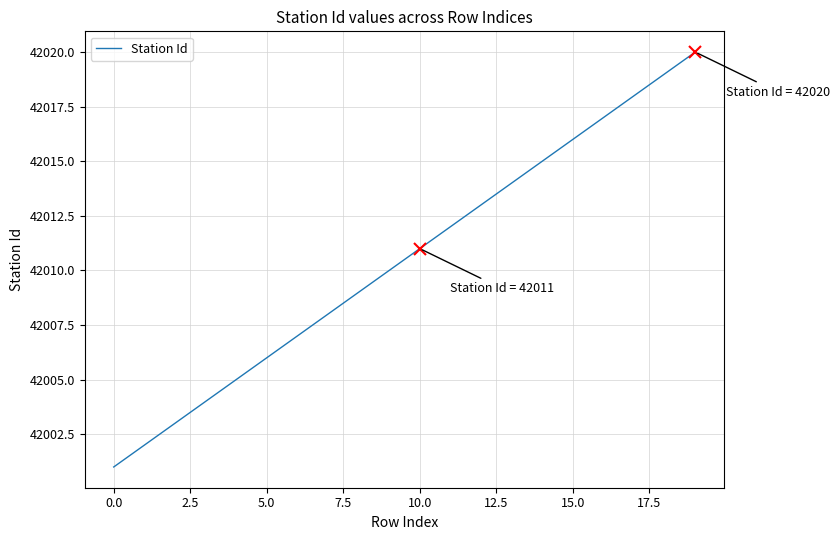

What is the difference between the second highest and minimum values?

18